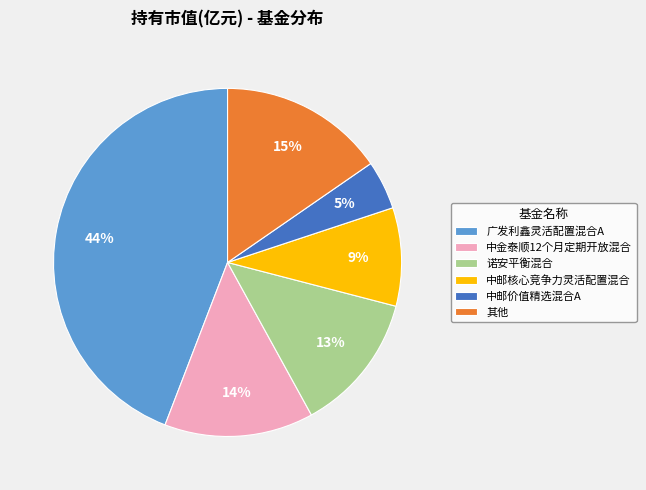

The 中金泰顺12个月定期开放混合 slice represents 14% of the pie. True or false?

True